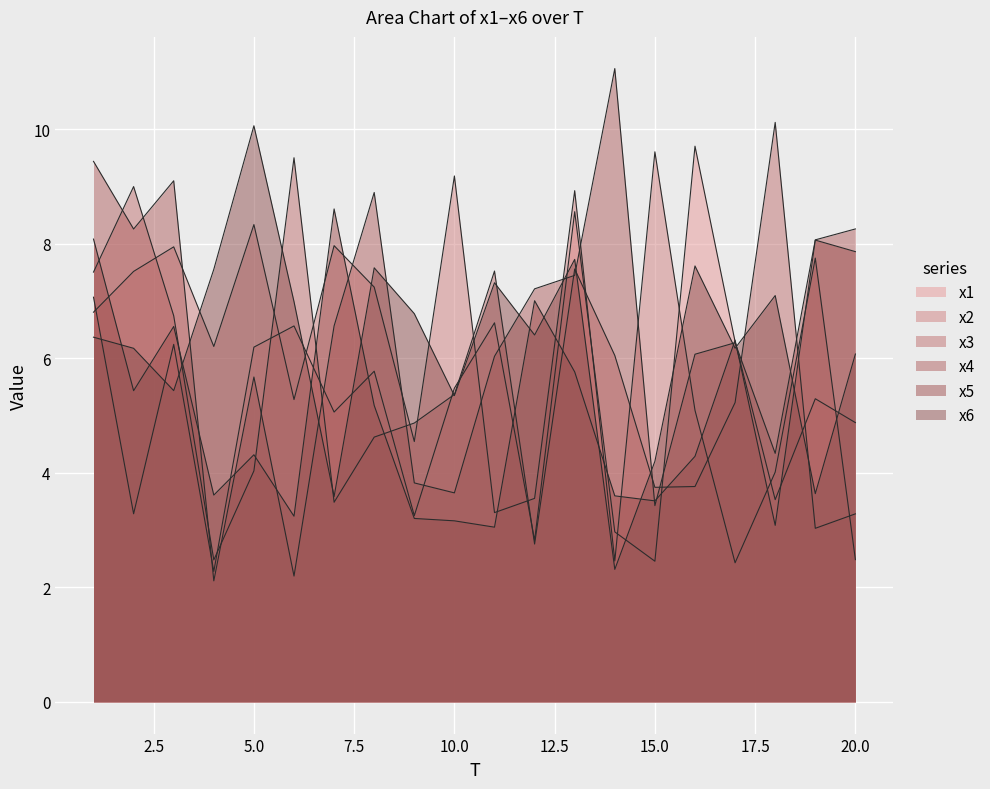

Which label corresponds to the largest value in the chart?

14